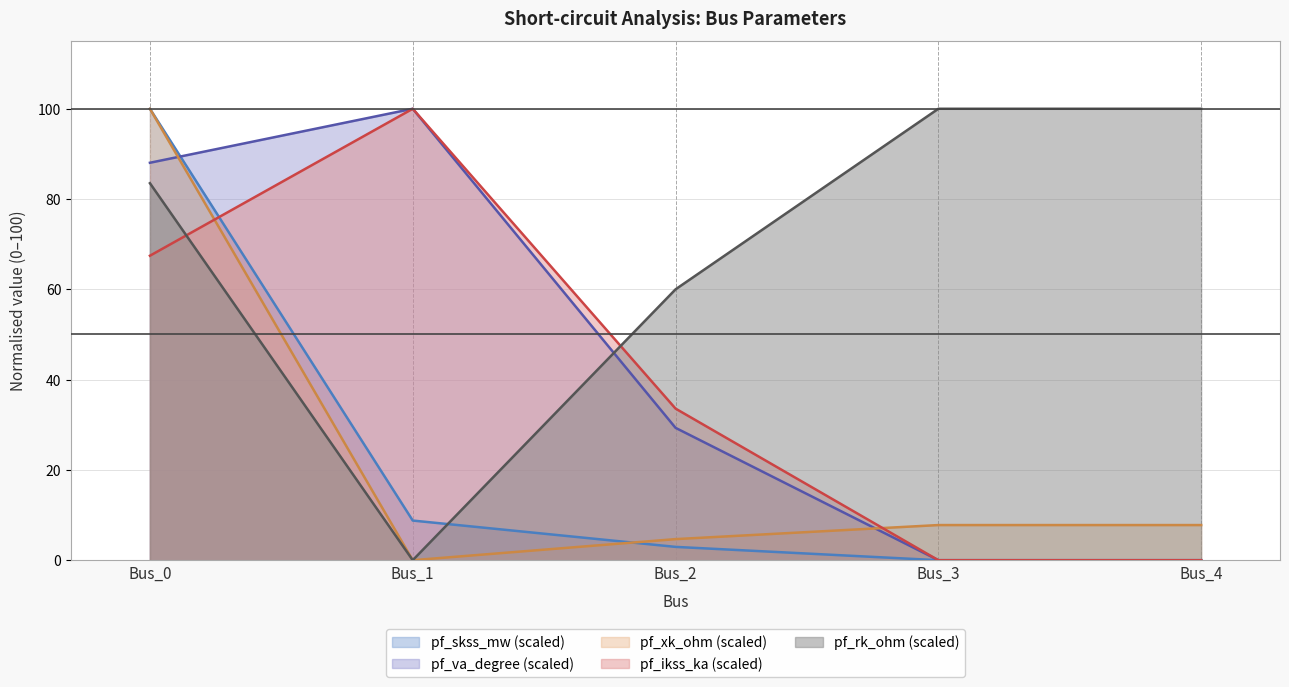

Reading left to right, transcribe all the data shown in this chart.

pf_ikss_ka: Bus_0=67.4	Bus_1=100.0	Bus_2=33.6	Bus_3=0.0	Bus_4=0.0
pf_xk_ohm: Bus_0=100.0	Bus_1=0.0	Bus_2=4.7	Bus_3=7.8	Bus_4=7.8
pf_skss_mw: Bus_0=100.0	Bus_1=8.8	Bus_2=2.9	Bus_3=0.0	Bus_4=0.0
pf_rk_ohm: Bus_0=83.5	Bus_1=0.0	Bus_2=60.0	Bus_3=100.0	Bus_4=100.0
pf_va_degree: Bus_0=88.0	Bus_1=100.0	Bus_2=29.3	Bus_3=0.0	Bus_4=0.0